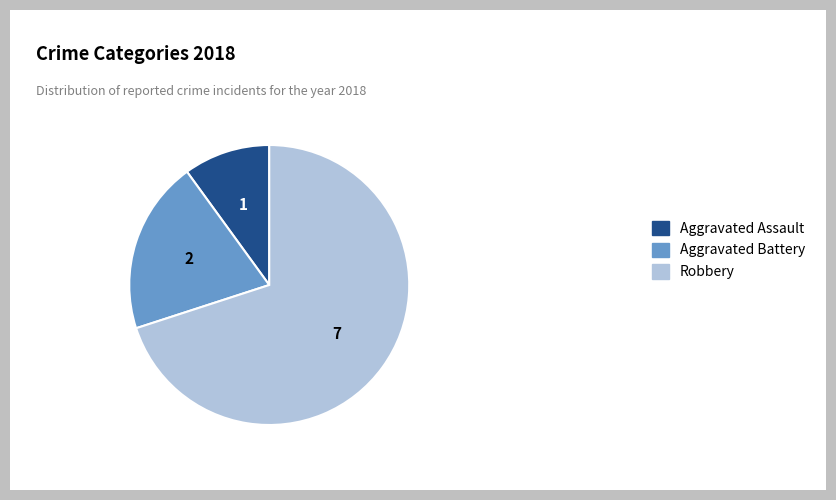

Is it true that Aggravated Battery is 20% of the pie?

True